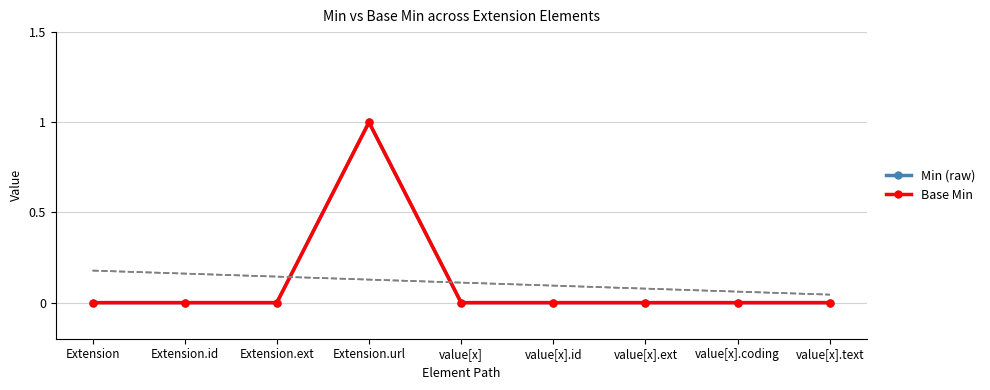

Is it true that Min (raw) equals 0 at value[x].coding?

True